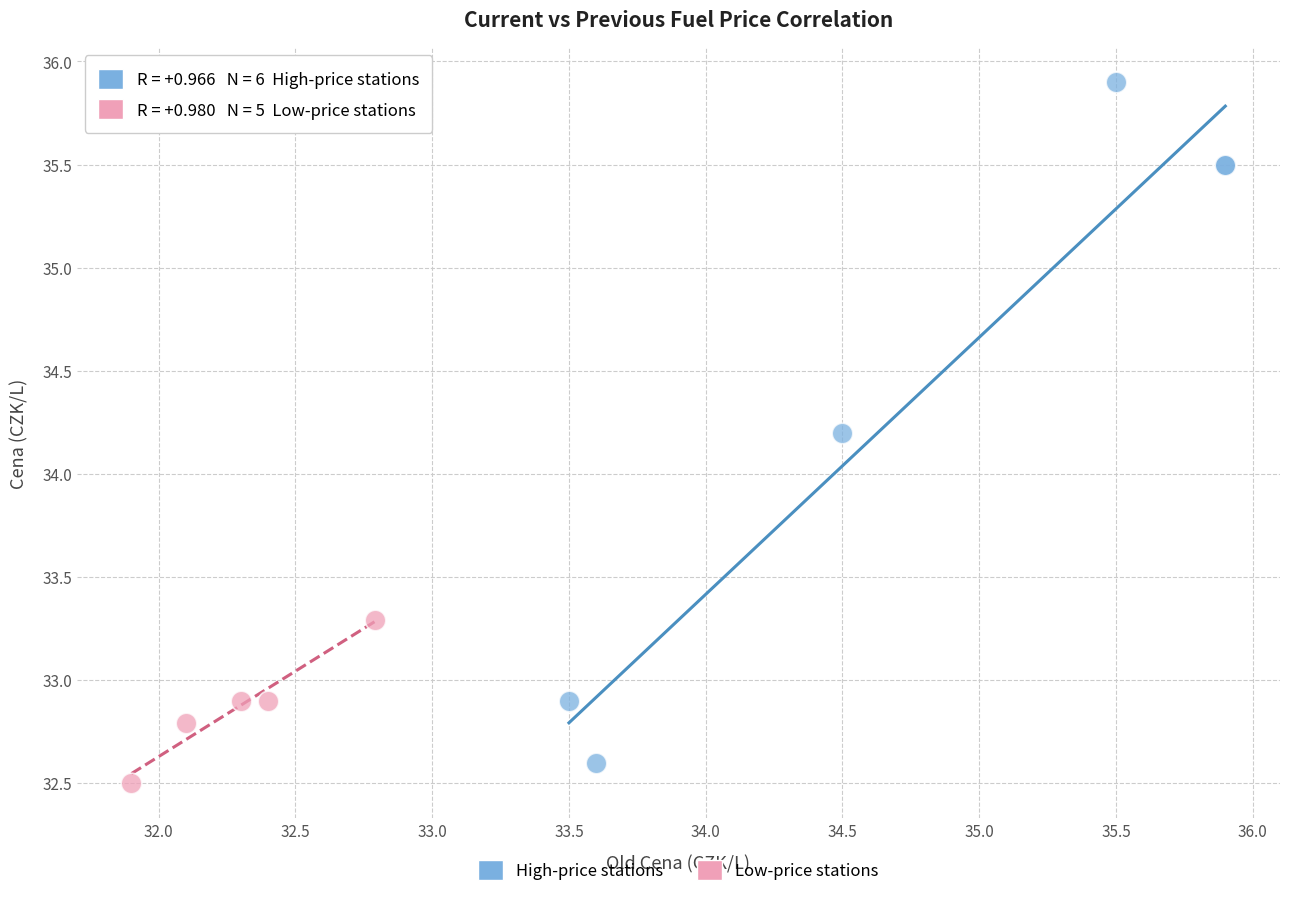

Which series reaches the maximum Y coordinate?

High-price stations